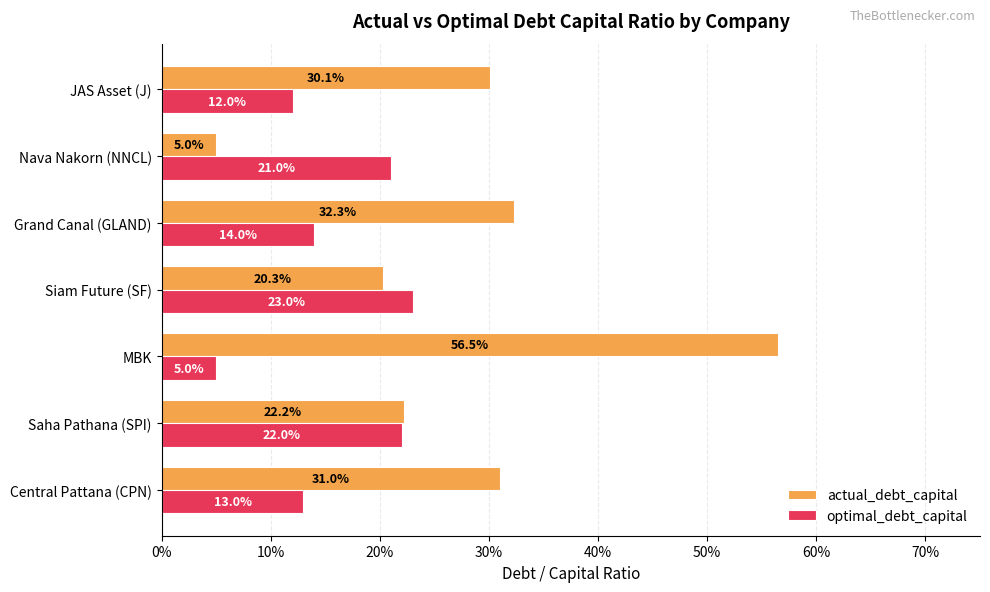

What are all the series names shown in the legend?

actual_debt_capital, optimal_debt_capital